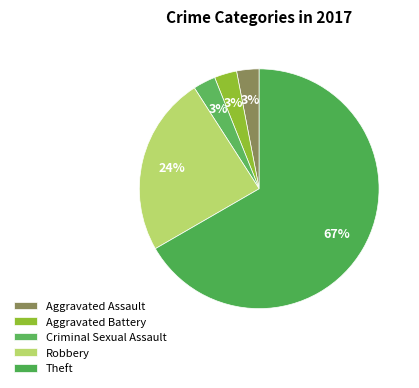

Which slice is the largest?

Theft